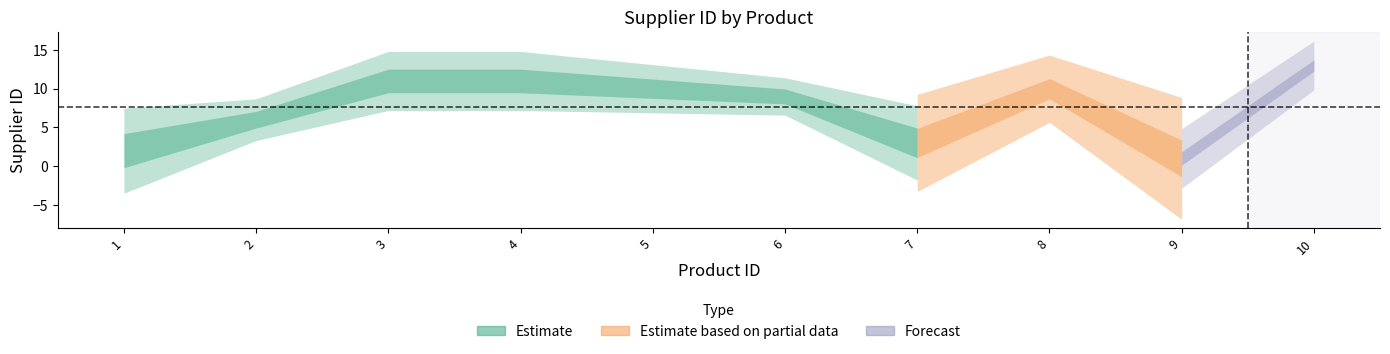

List the labels in order of value, smallest first.

9, 1, 7, 2, 6, 5, 8, 3, 4, 10